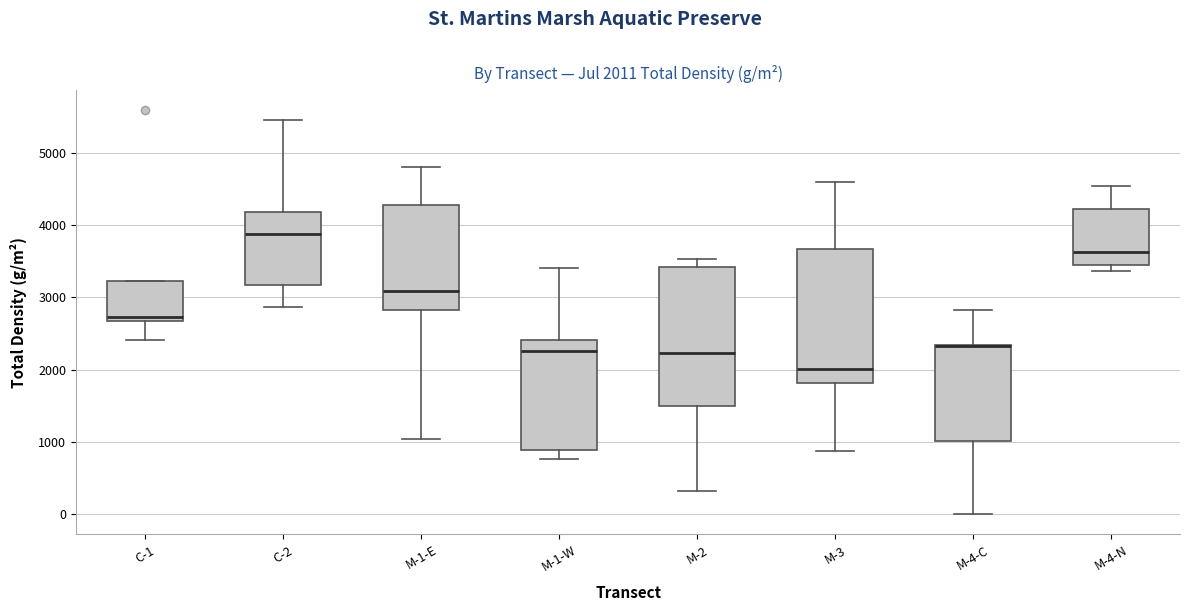

Which box's median line is the highest?

C-2